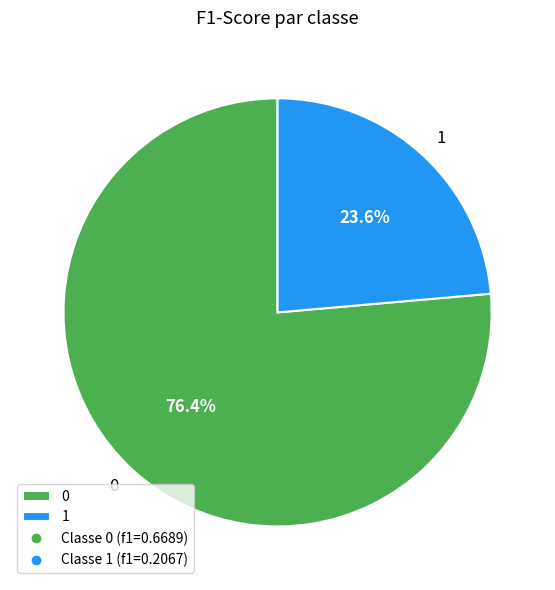

How many slices are in this pie chart?

2